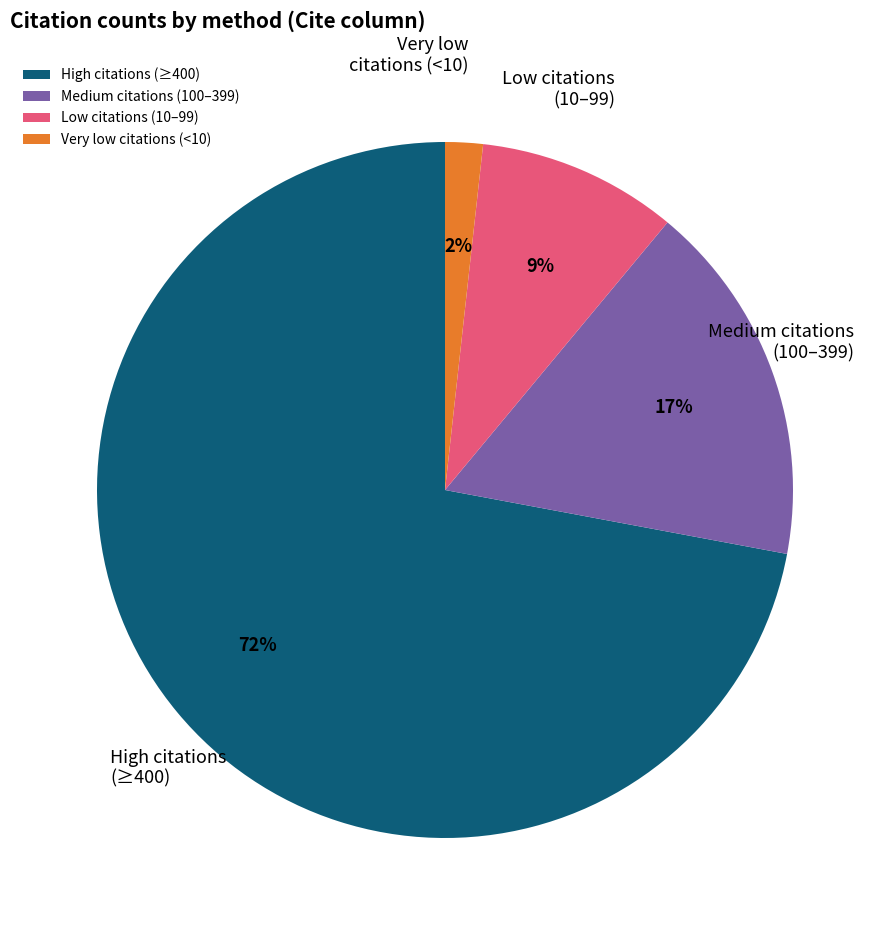

How many slices are in this pie chart?

4